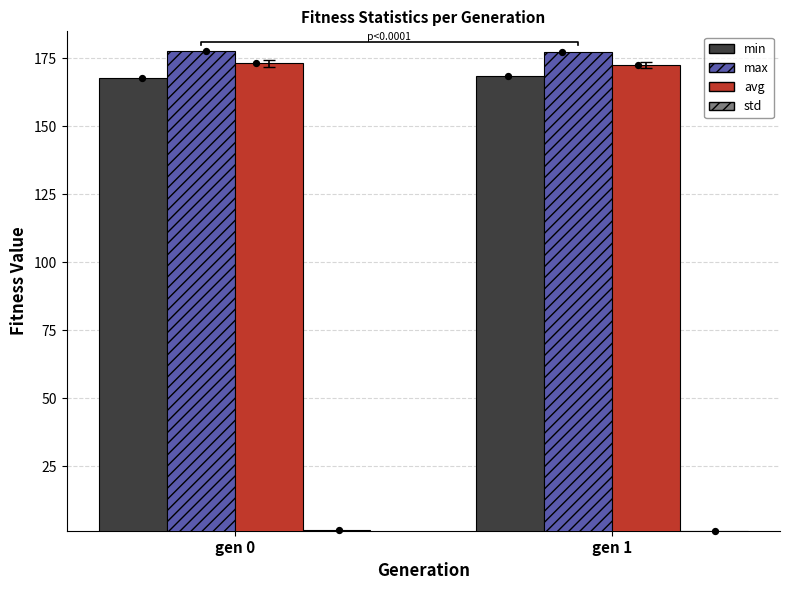

Is the value of avg at gen 0 greater than the value of max at gen 1?

No